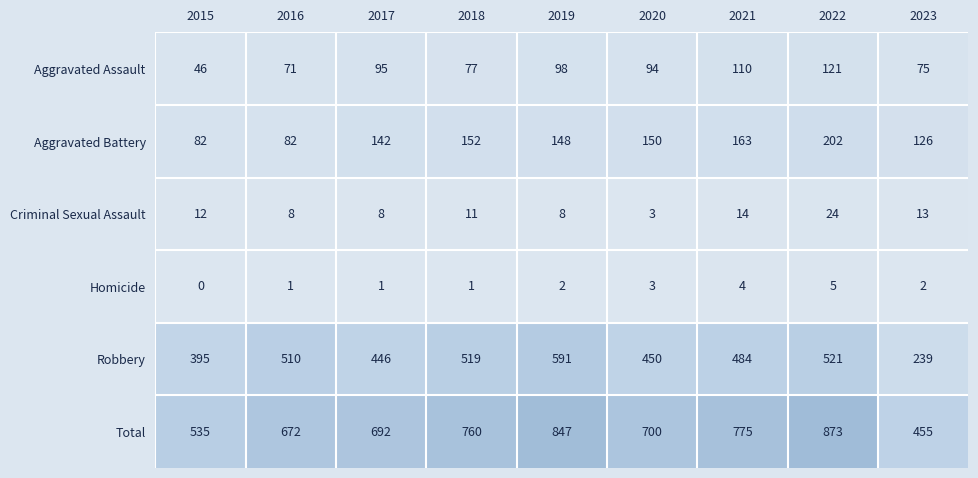

What is the sum of the Total values at 2019 and 2022?

1720